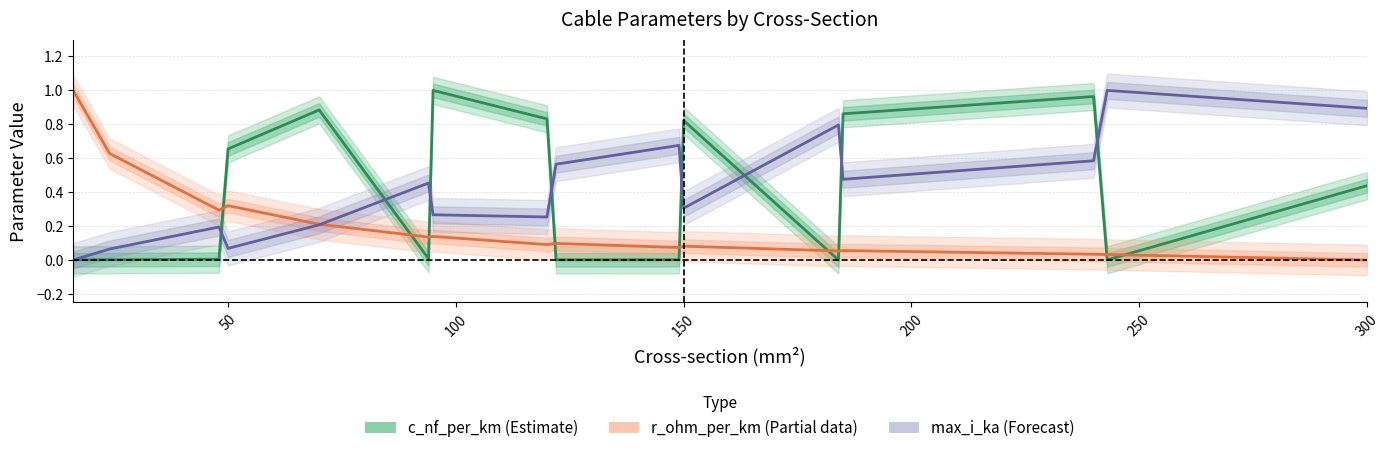

What are all the series names shown in the legend?

c_nf_per_km, r_ohm_per_km, max_i_ka